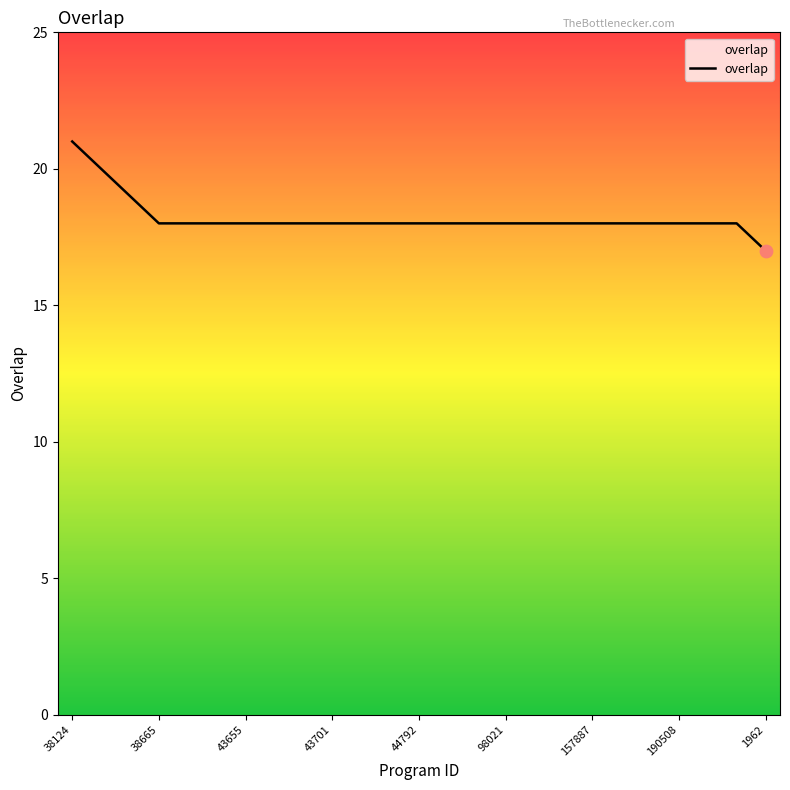

What is the smallest value displayed?

17